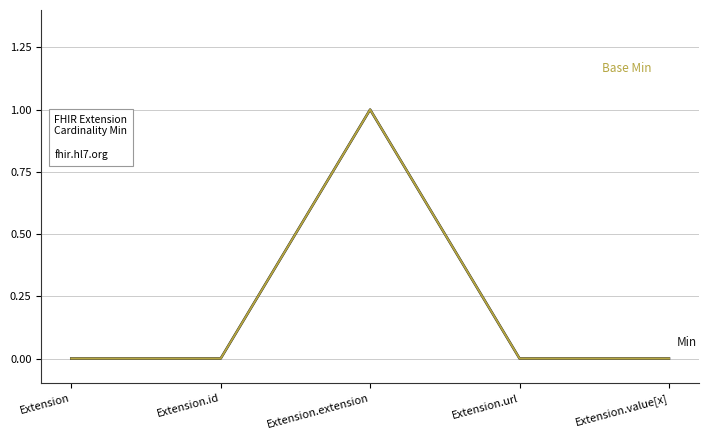

Does the chart have visible grid lines?

Yes